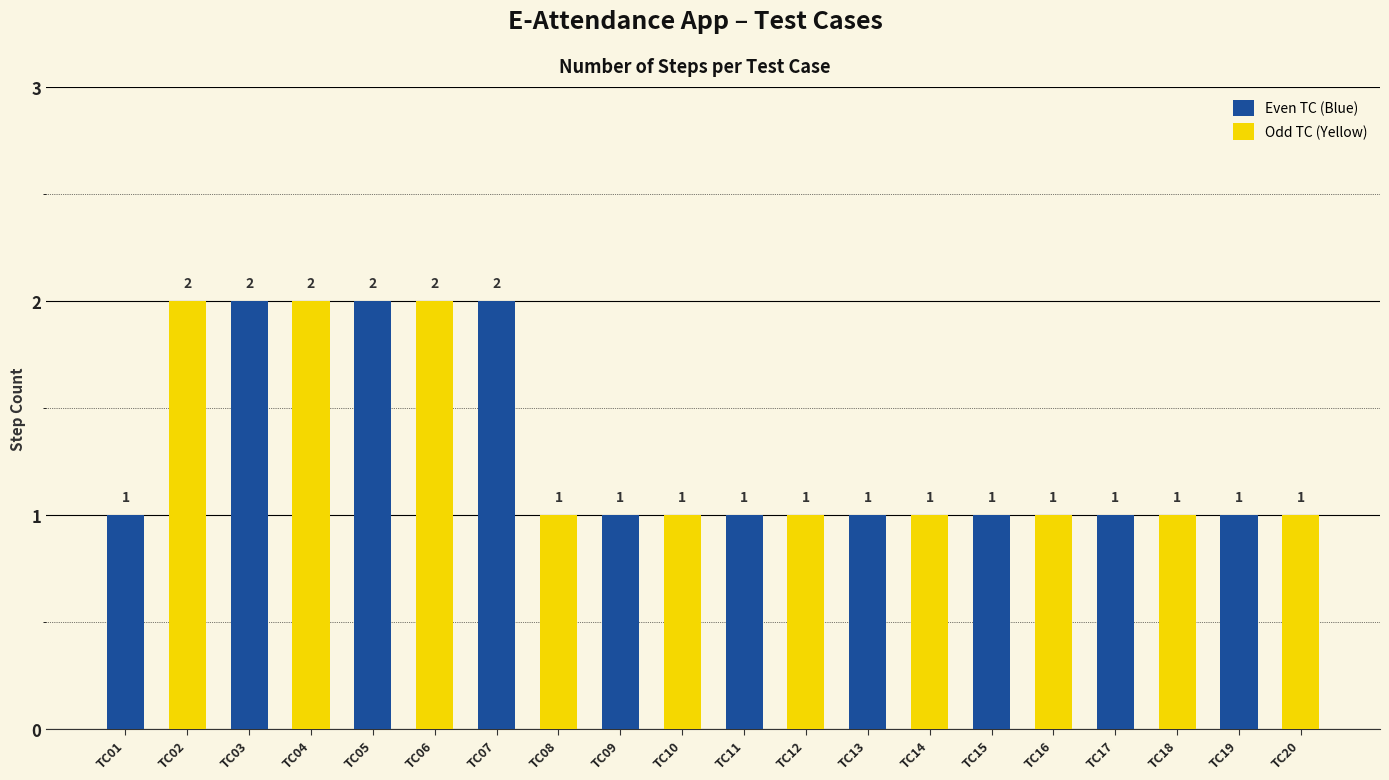

Are the bars horizontal?

No